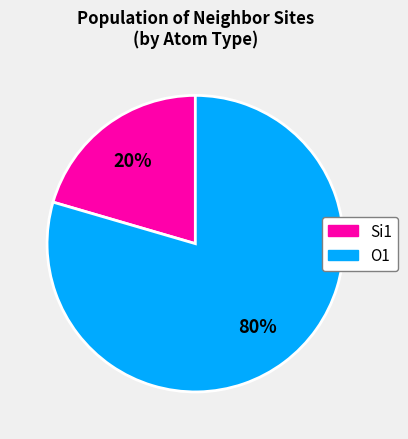

Is there a majority slice in this chart?

Yes